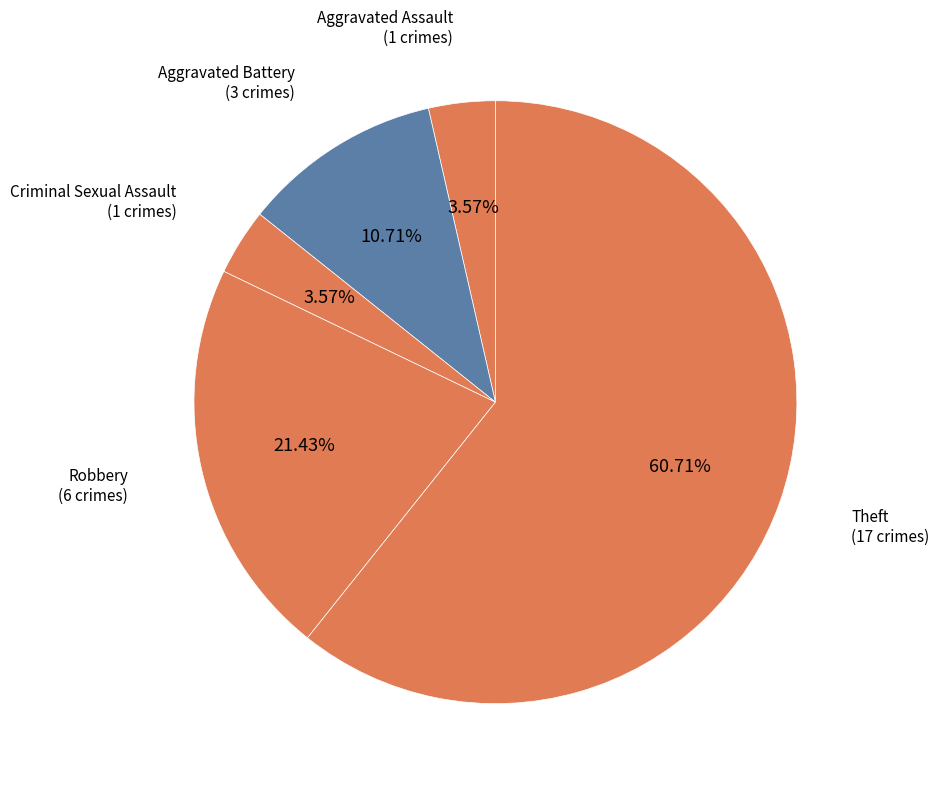

How many segments does this pie chart have?

5